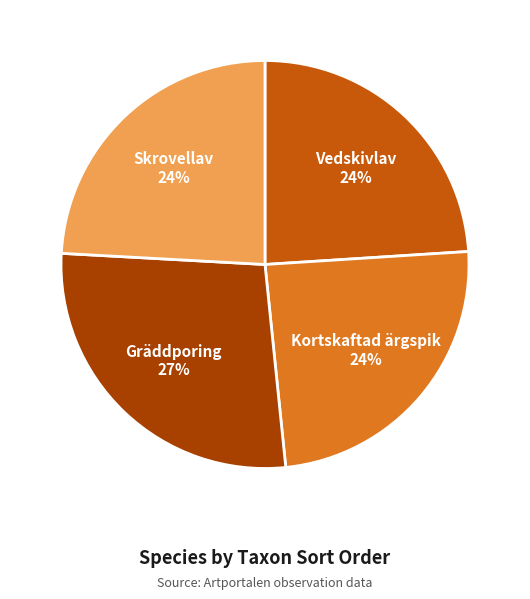

Which category has the biggest portion of the pie?

Gräddporing